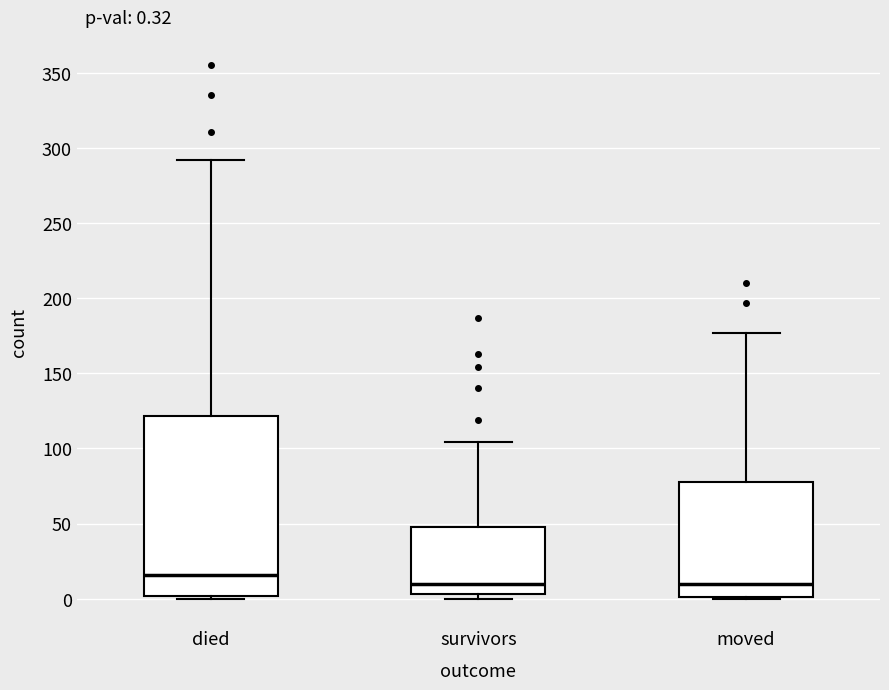

Which box has the highest median line?

died